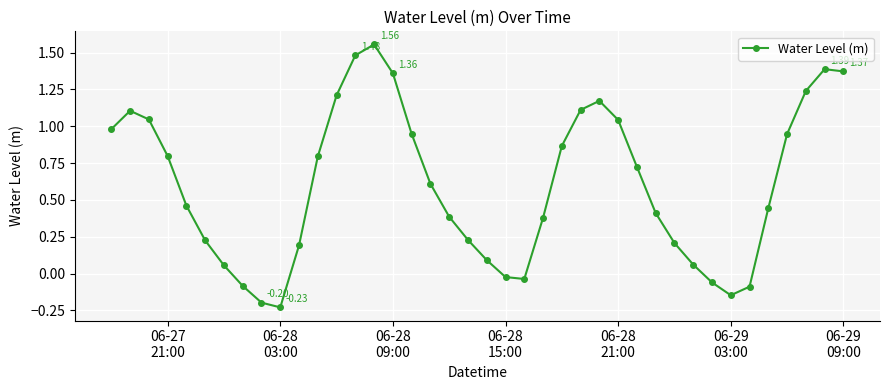

What is the average value?

0.6